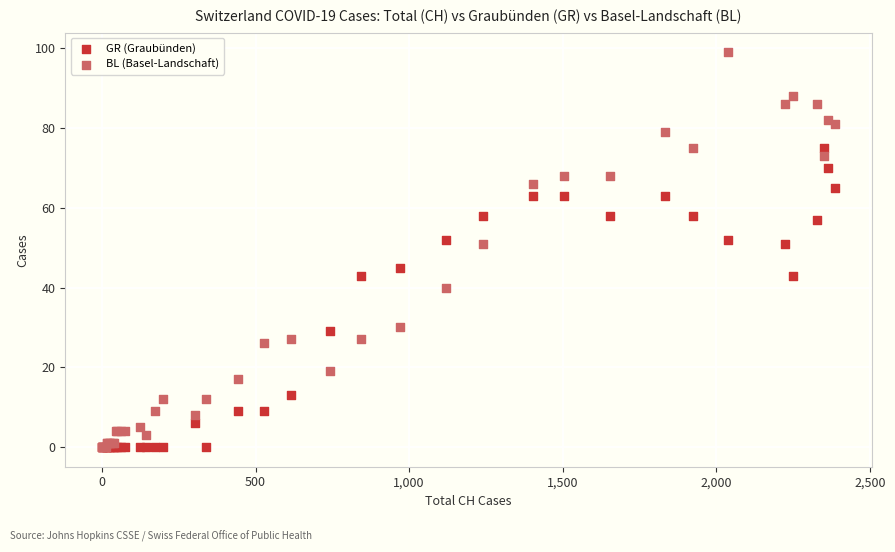

Which series reaches the maximum Y coordinate?

BL (Basel-Landschaft)